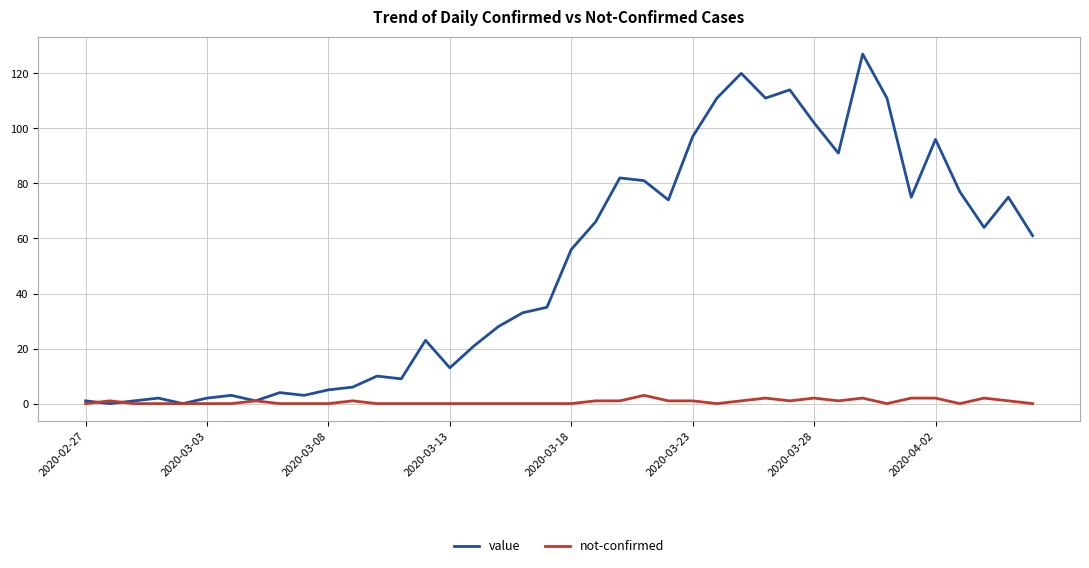

What are all the series names shown in the legend?

value, not-confirmed